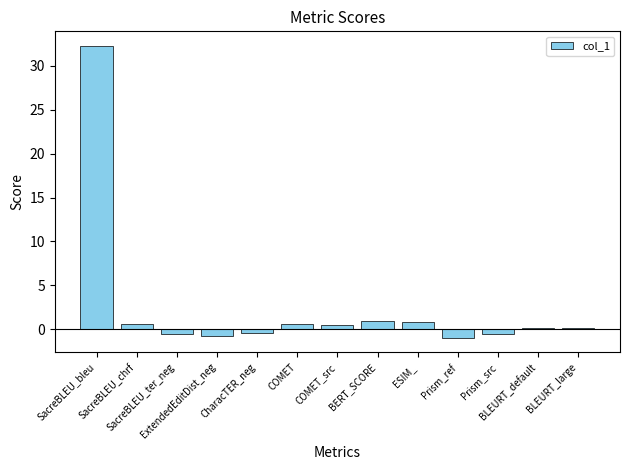

What is the value of the 7th bar from the left?

0.5